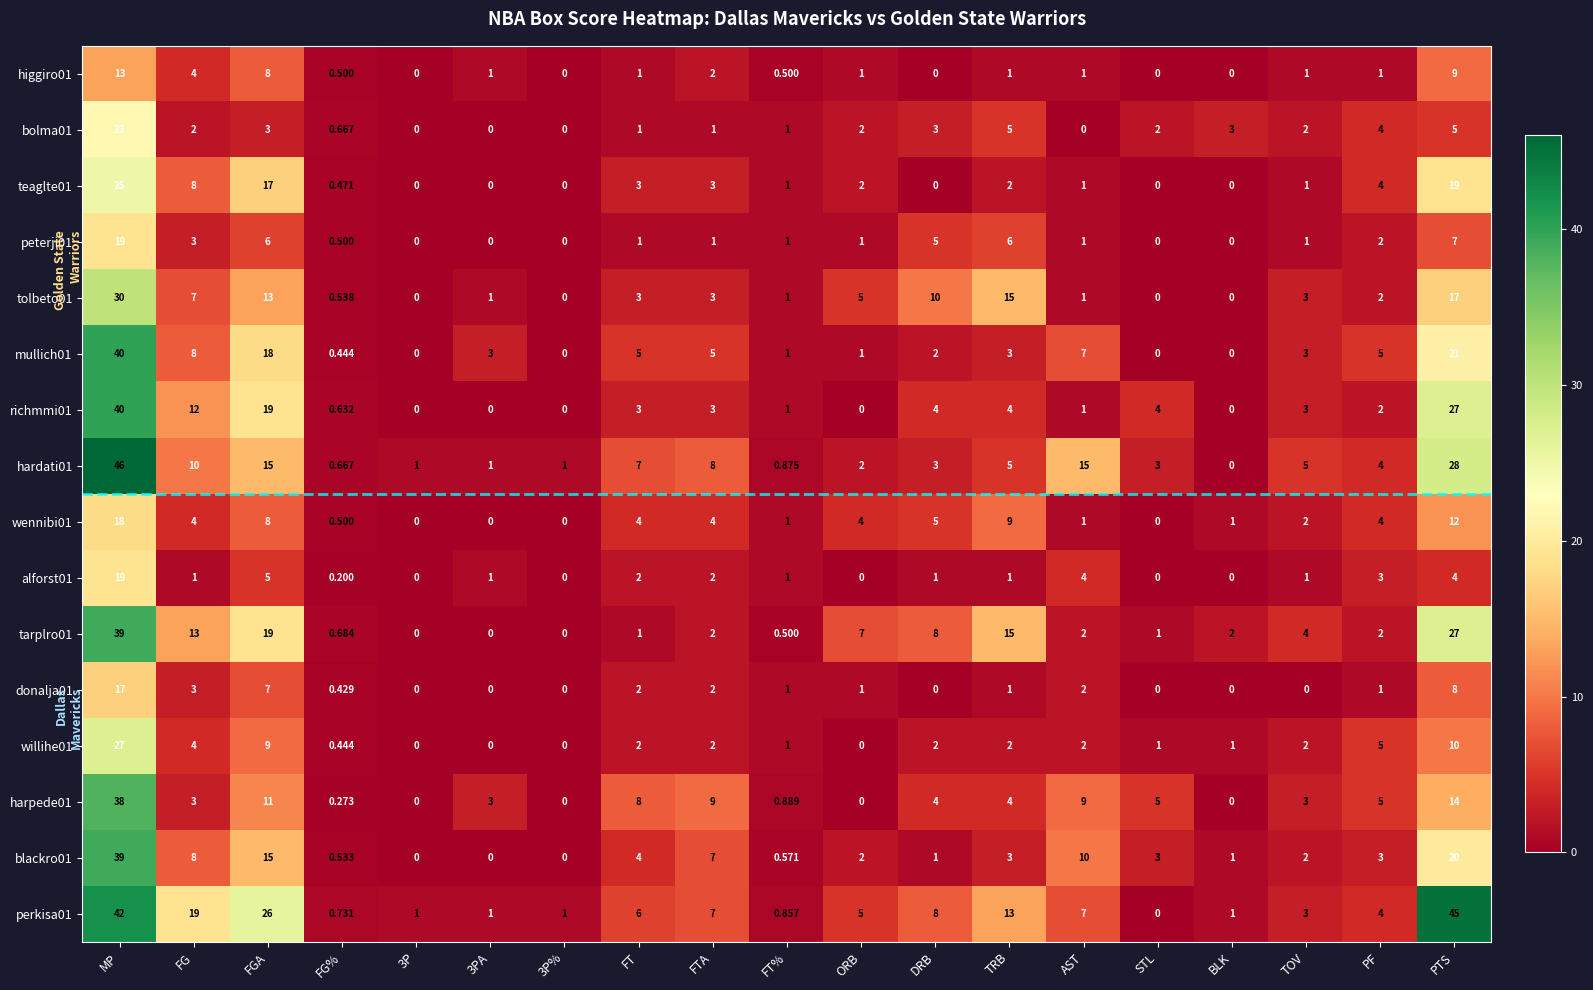

How many values in blackro01 are above zero?

16